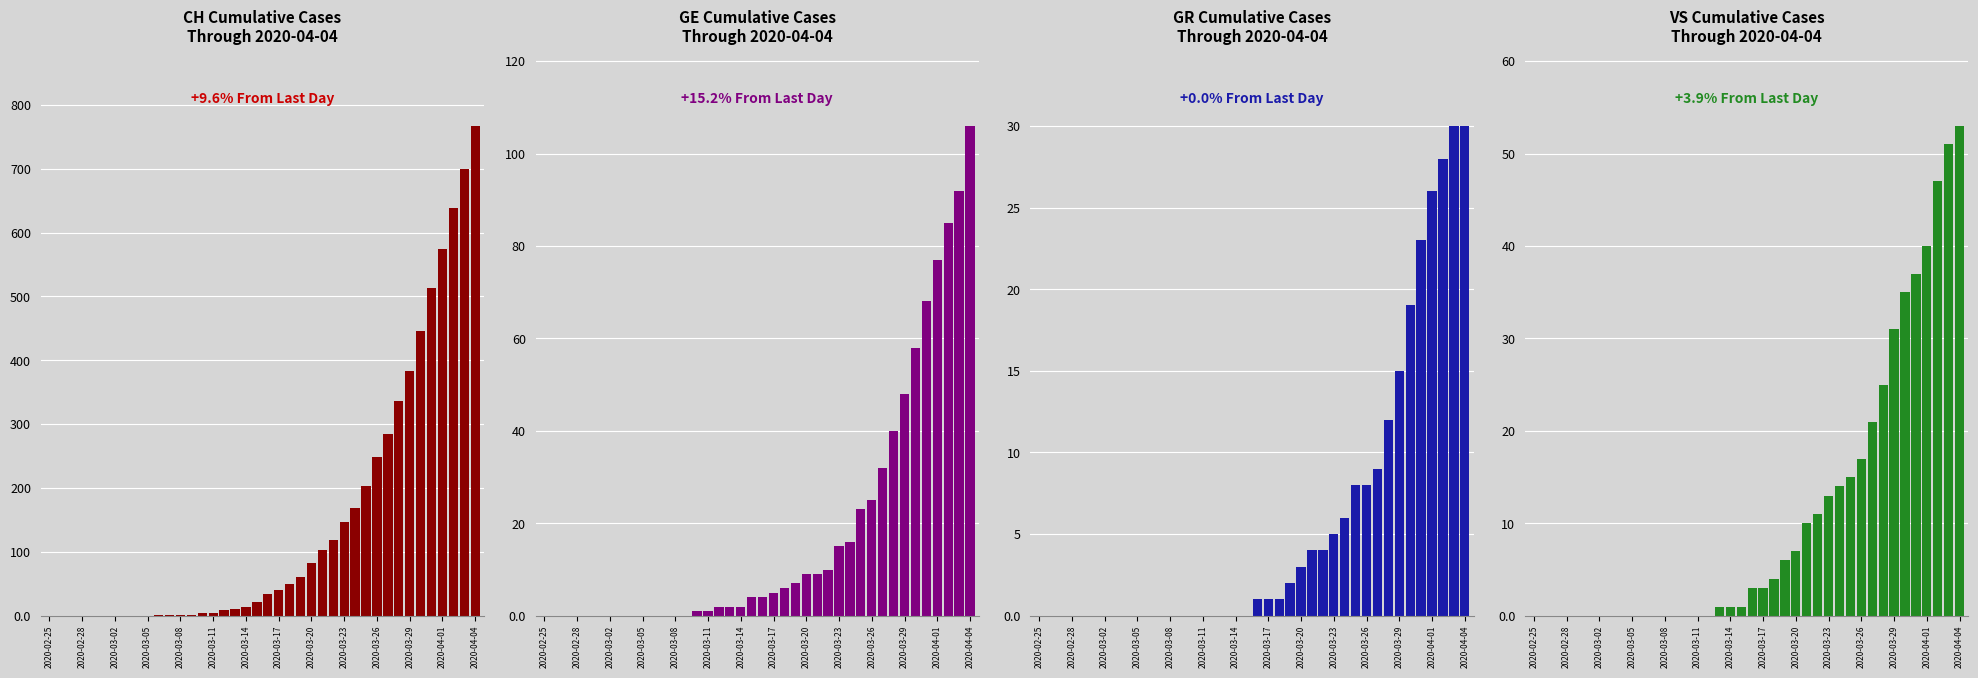

What is the highest value of the VS series?

53